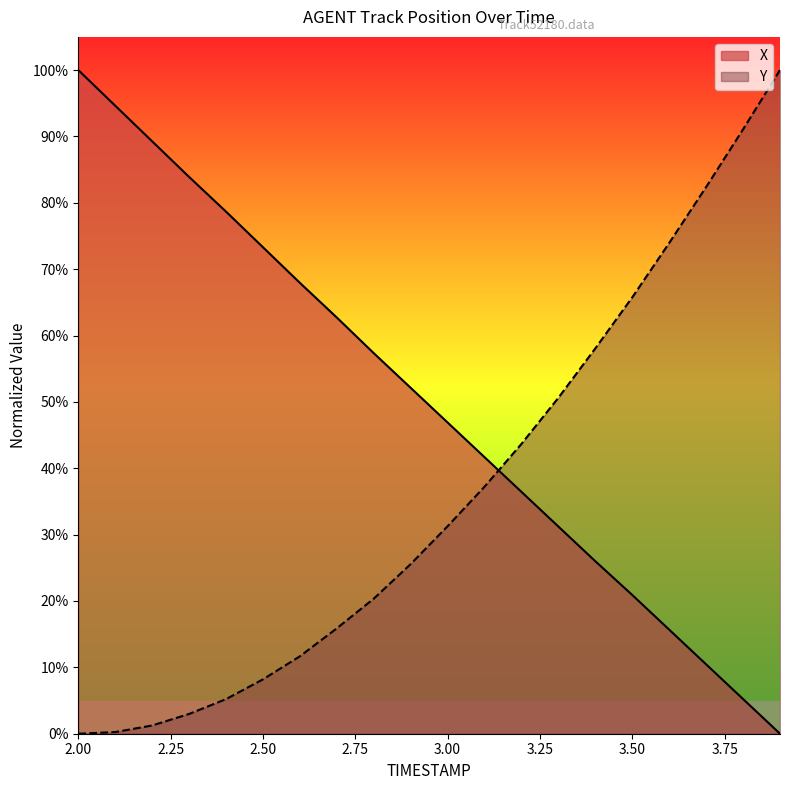

Rank the categories by X value from lowest to highest.

3.9, 3.8, 3.7, 3.6, 3.5, 3.4, 3.3, 3.2, 3.1, 3.0, 2.9, 2.8, 2.7, 2.6, 2.5, 2.4, 2.3, 2.2, 2.1, 2.0